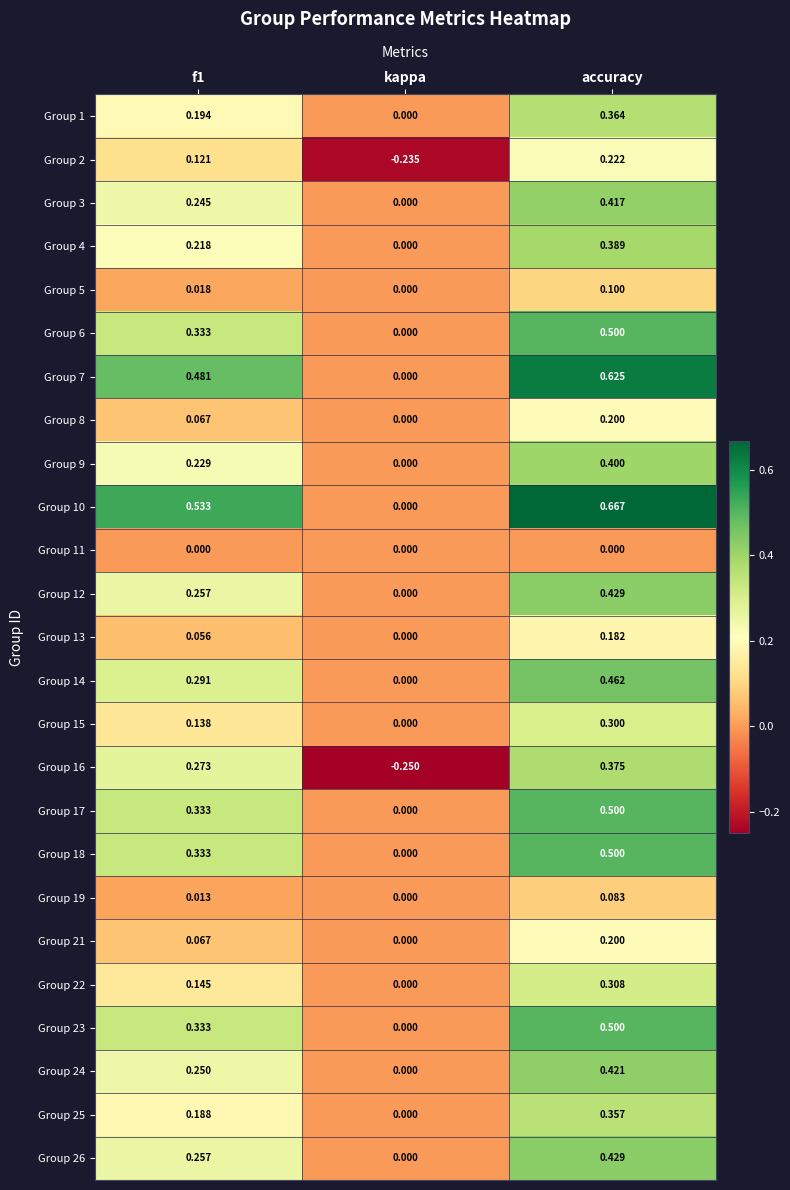

Where is Group 16 nearest to the value 0?

kappa